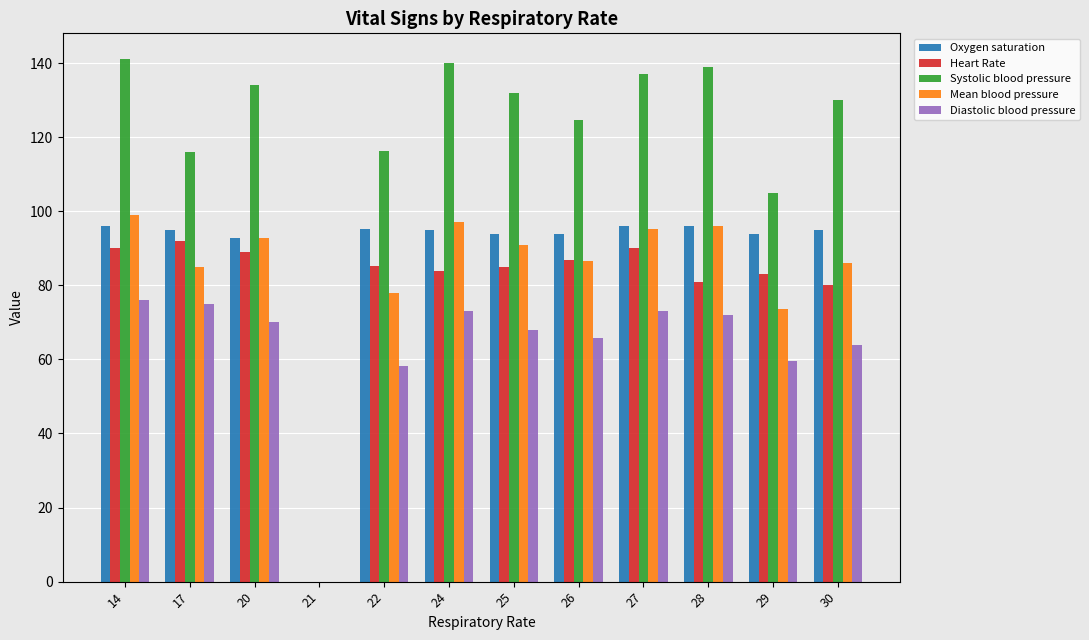

Between 26 and 28, which series saw the biggest shift?

Systolic blood pressure